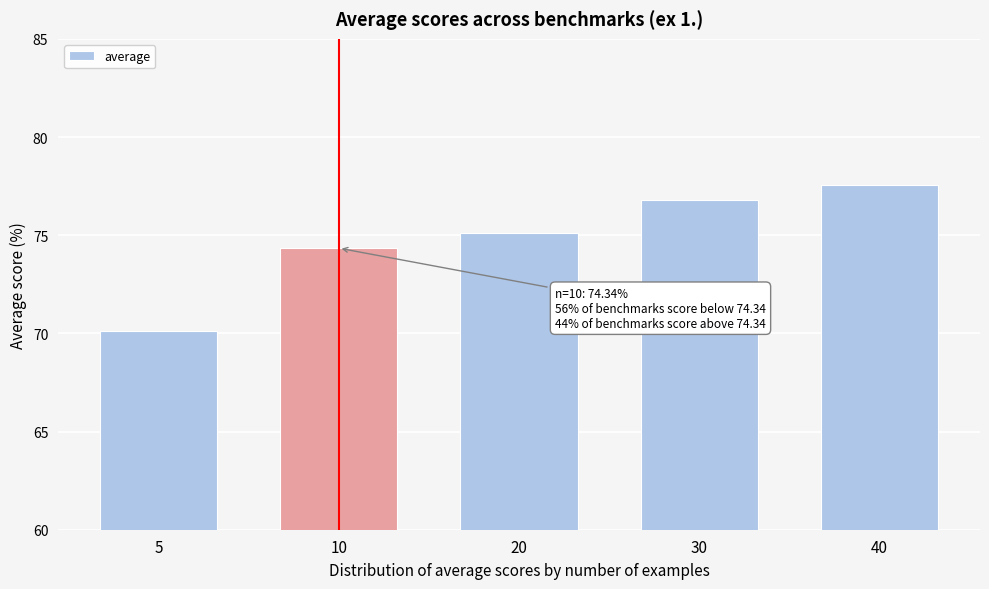

Reading left to right, extract all data points from this chart.

70.1	74.3	75.1	76.8	77.6